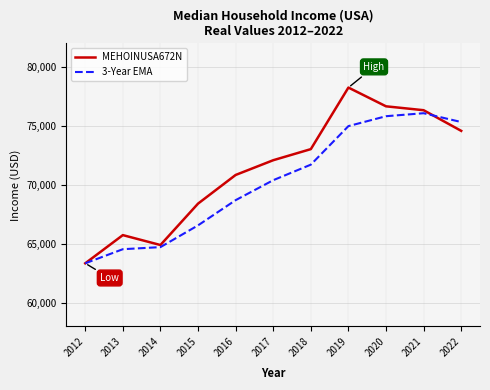

What is the total value across all series at 2017?

142486.6